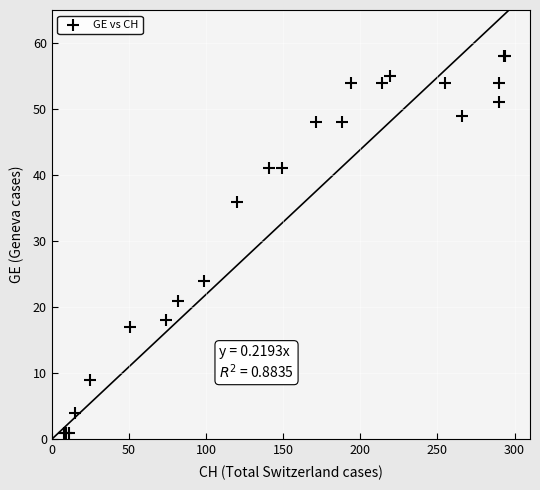

What Y value in the scatter plot is closest to 29?

24